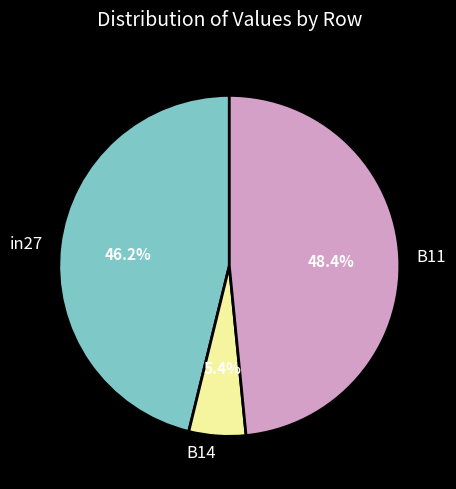

What percentage is NOT represented by in27?

53.8%